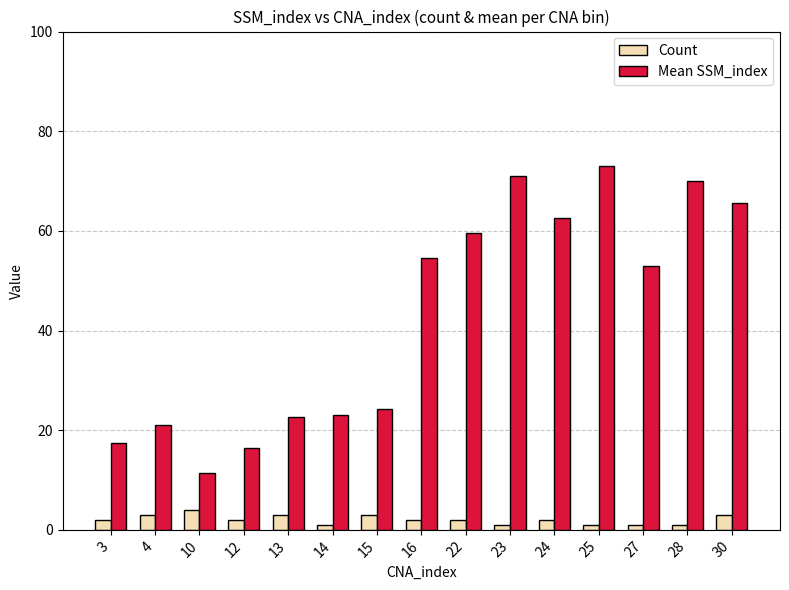

What is the difference between the second highest and minimum values in the Mean SSM_index series?

59.5